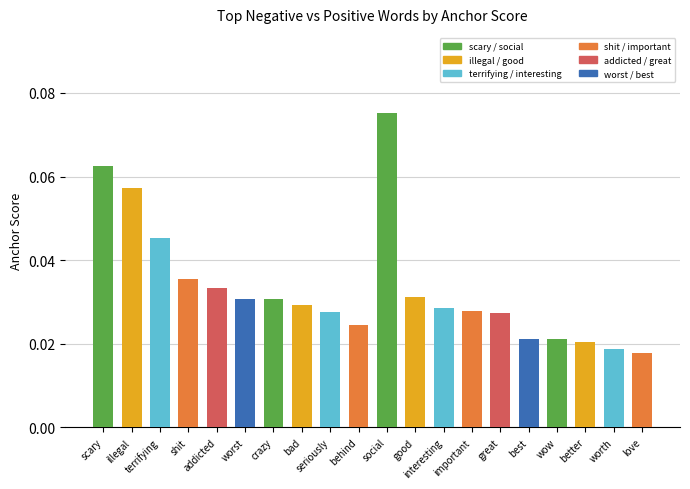

How many values are between 0 and 1?

20